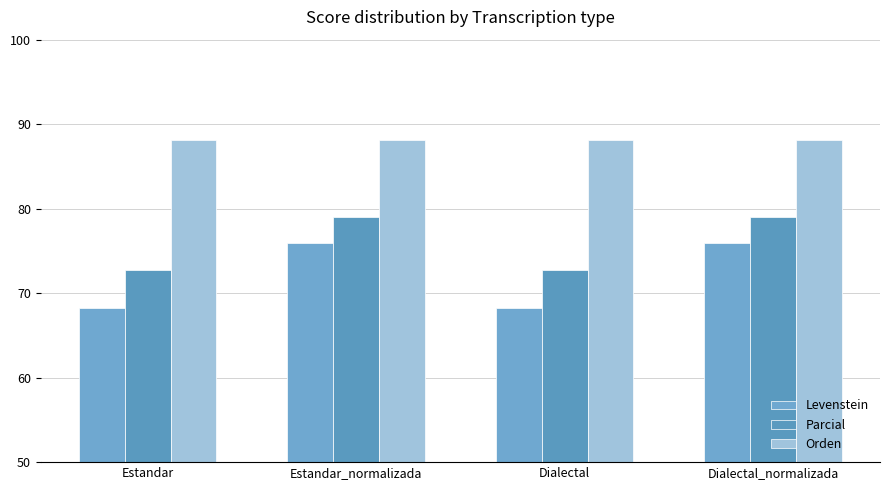

What is the value of the Parcial bar at the 1st from the left?

72.7